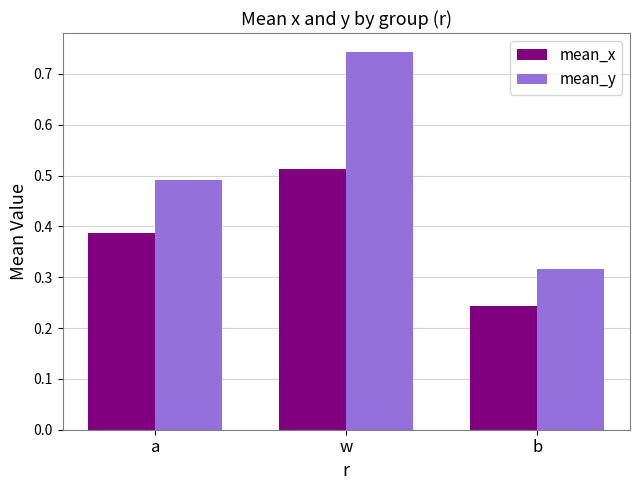

Which series changed the most between a and b?

mean_y